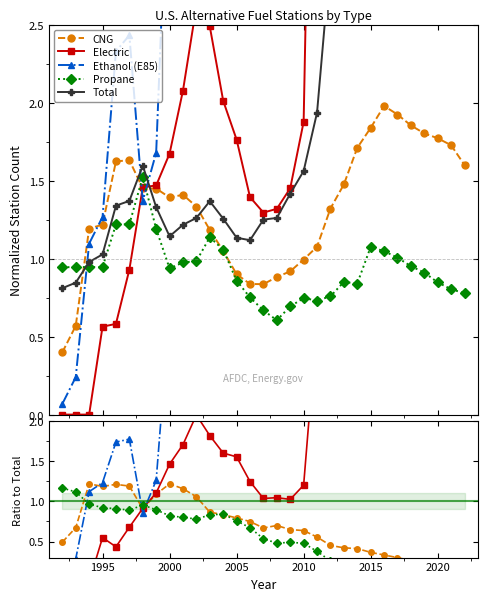

Which series has the largest total across all categories?

Ethanol (E85)